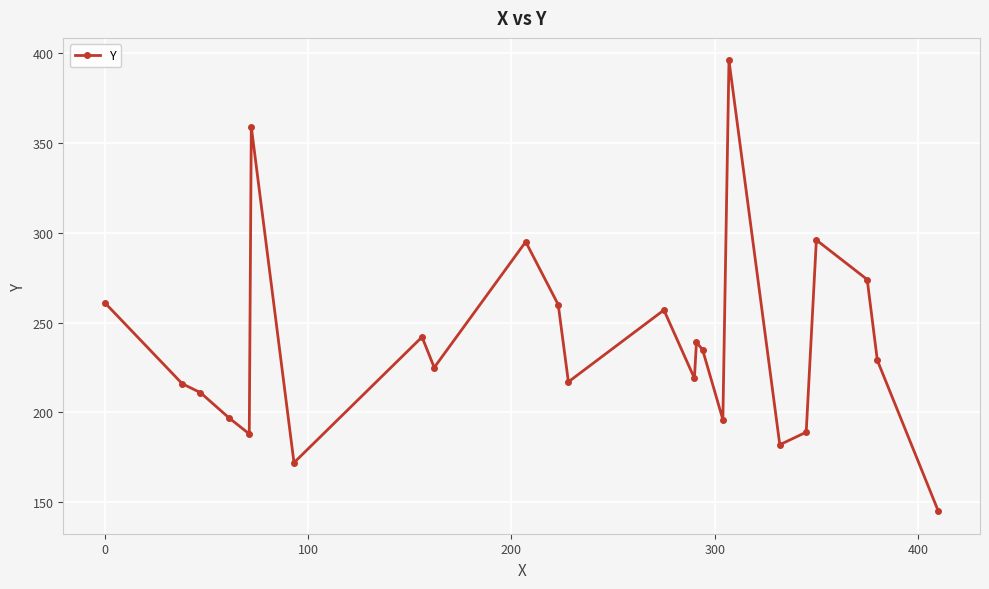

What is the value of the 1st point from the left?

261